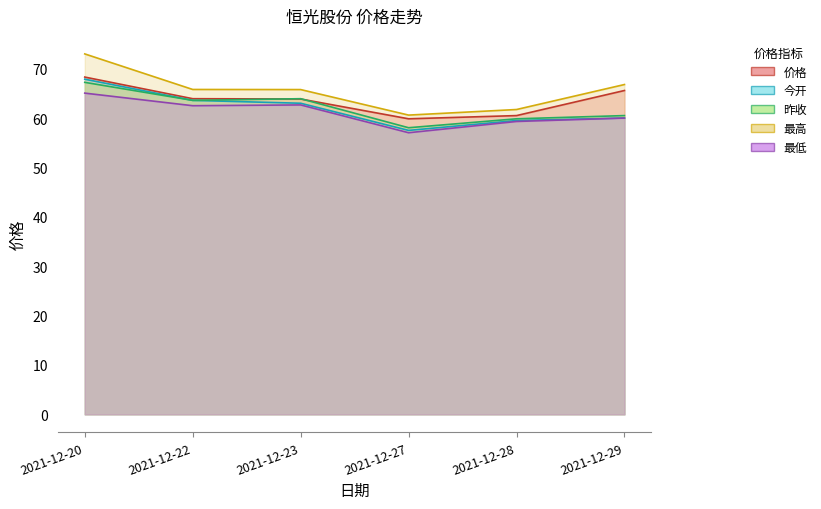

What is the maximum value shown in the chart?

73.0